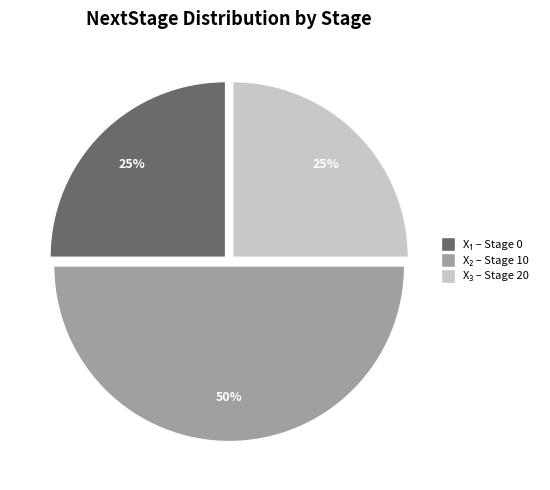

To the nearest percent, what is the average slice percentage?

33%